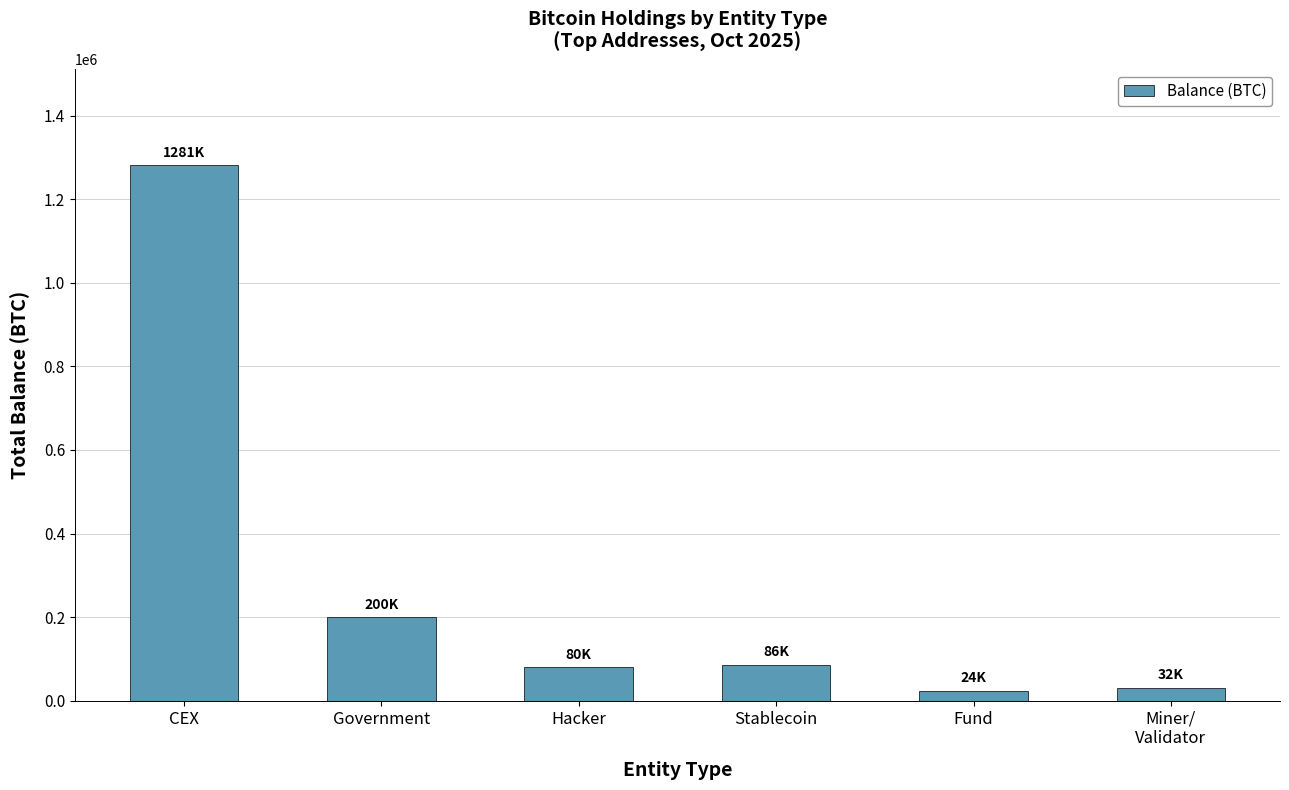

What position from the left is Hacker?

3